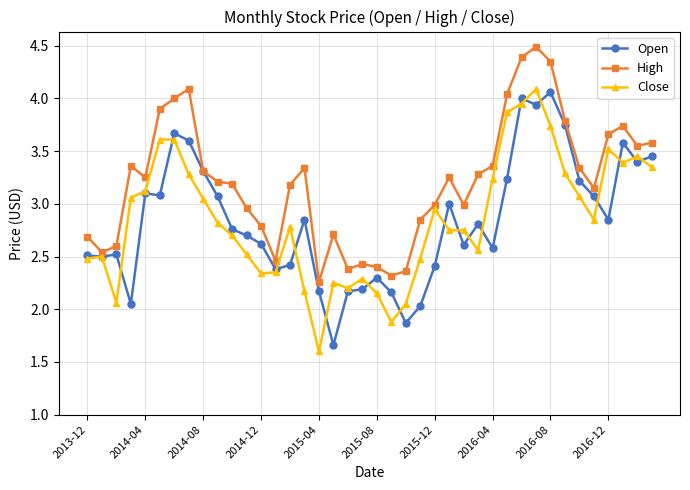

What is the maximum value for High?

4.5